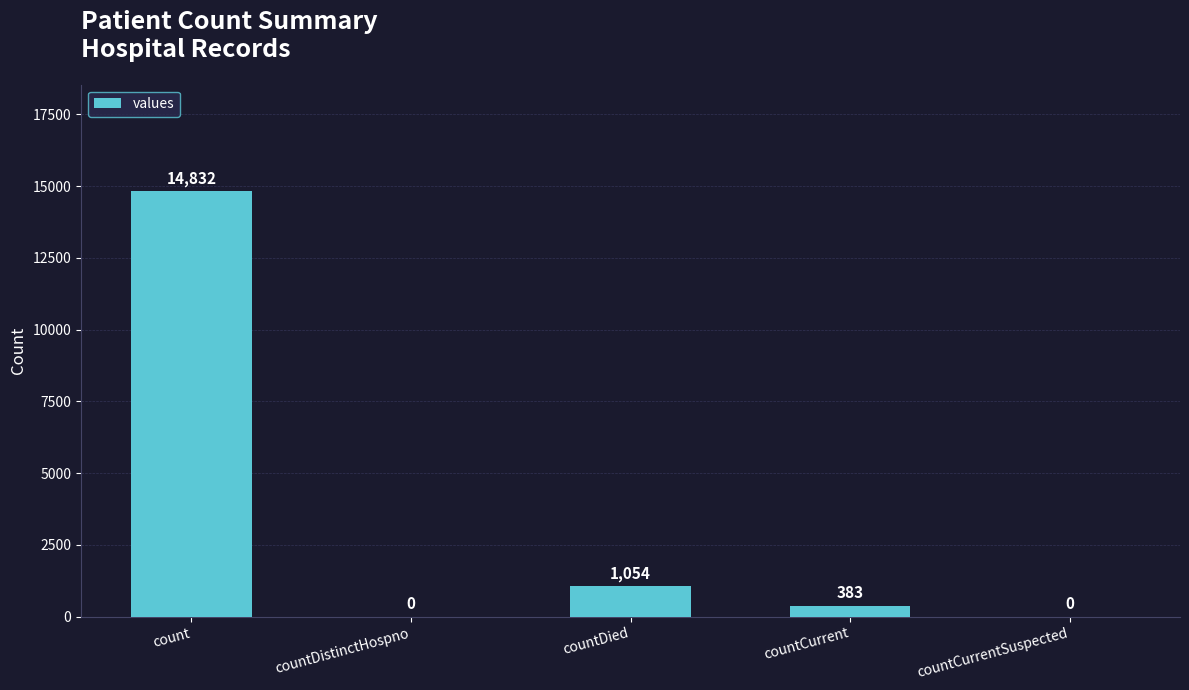

Count the number of data series in this chart.

1